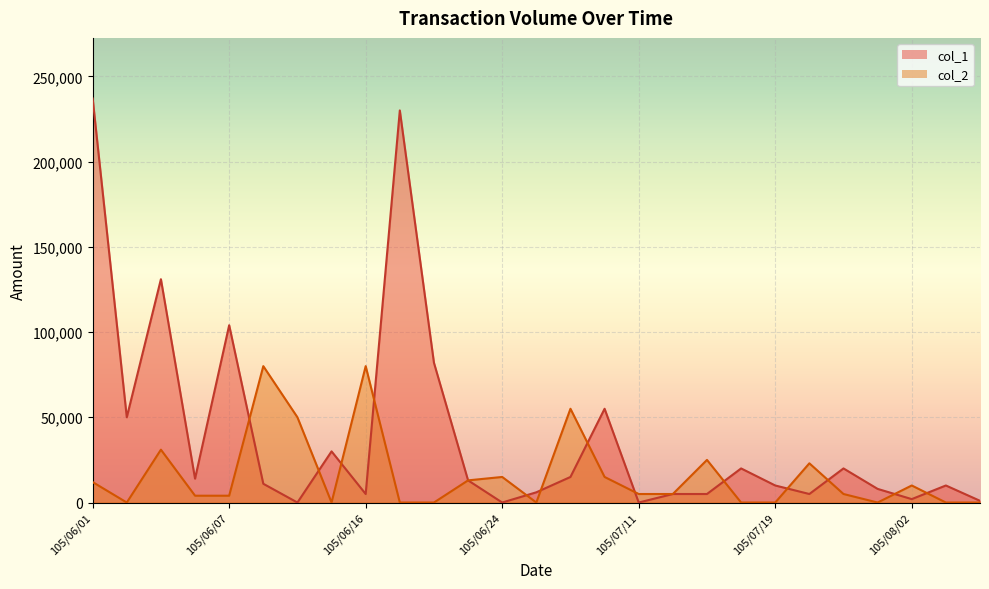

At which category does col_2 reach its first local valley?

105/06/02